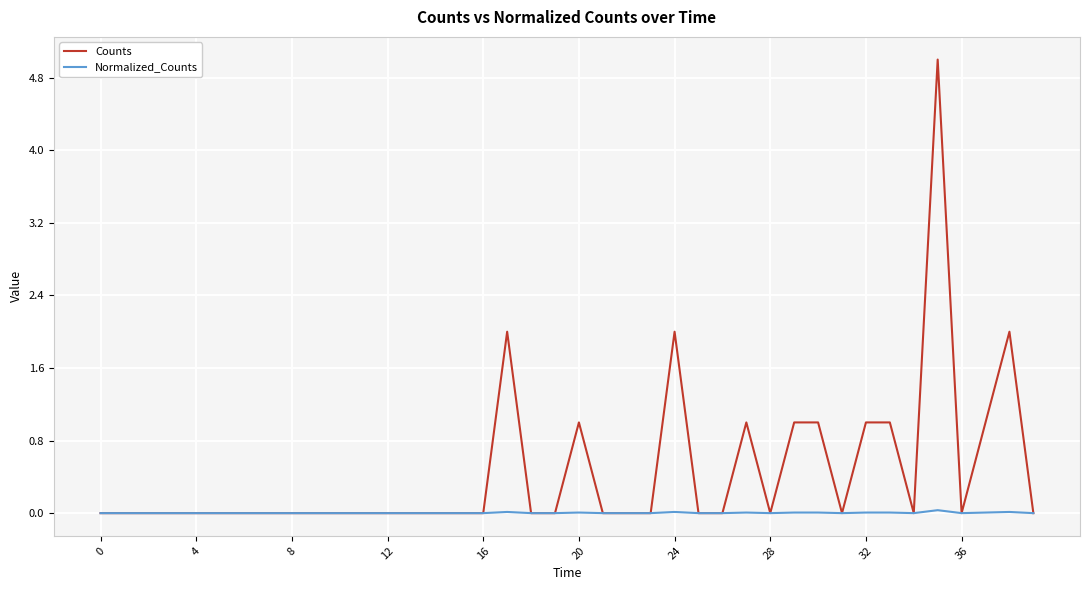

What is the maximum value for Counts?

5.0